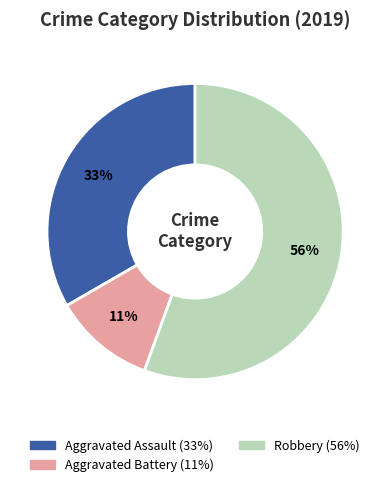

Does any single category account for the majority?

Yes